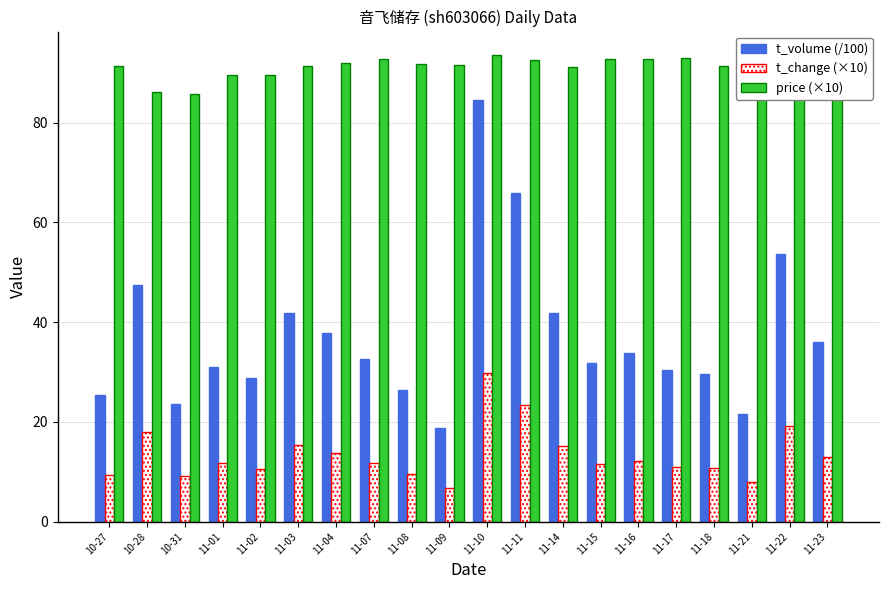

What is the label of the 6th bar from the left?

11-03